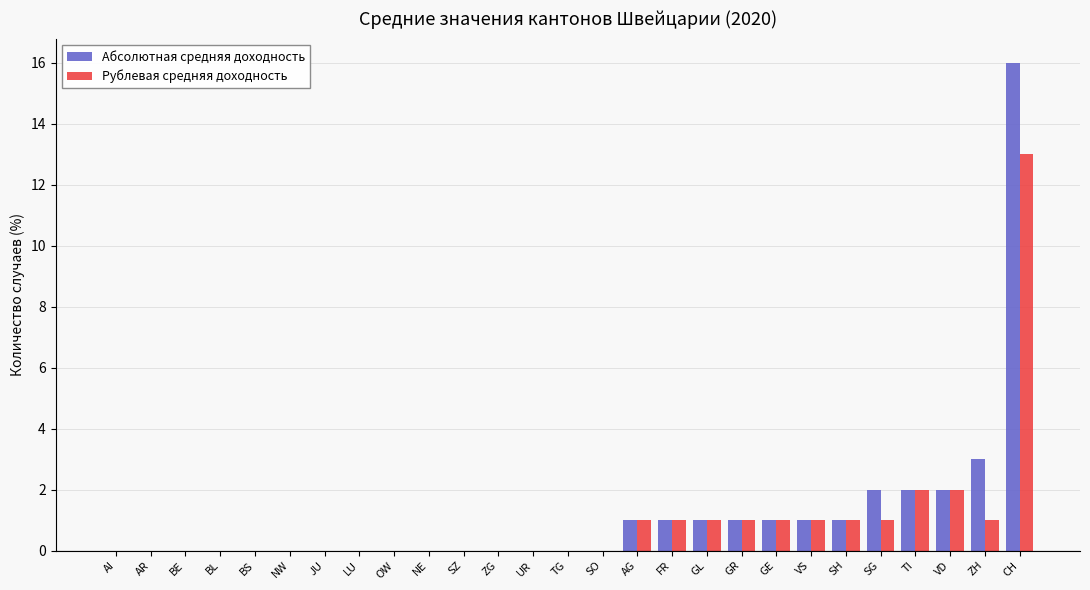

What is the sum of the Абсолютная средняя доходность values at AG and LU?

1